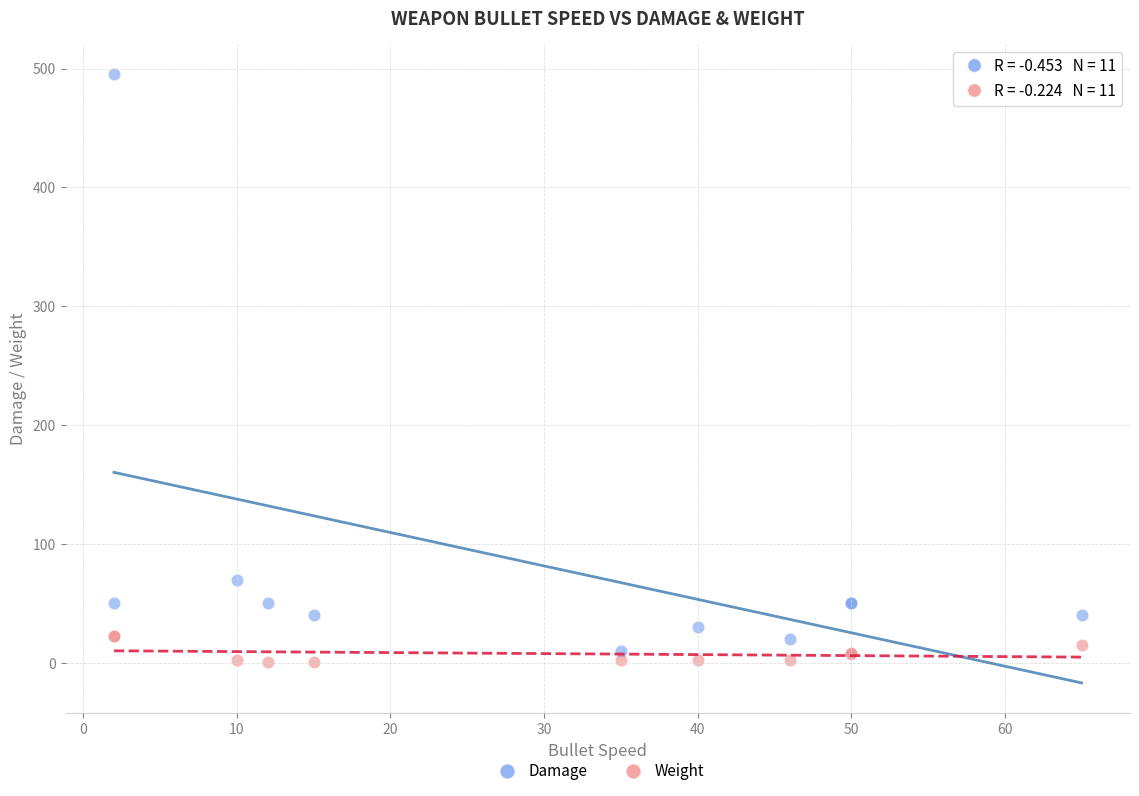

Which series has the largest Y range (max minus min)?

Damage